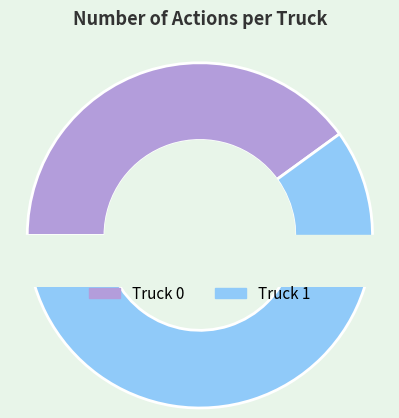

Which slice is the smallest?

Truck 0